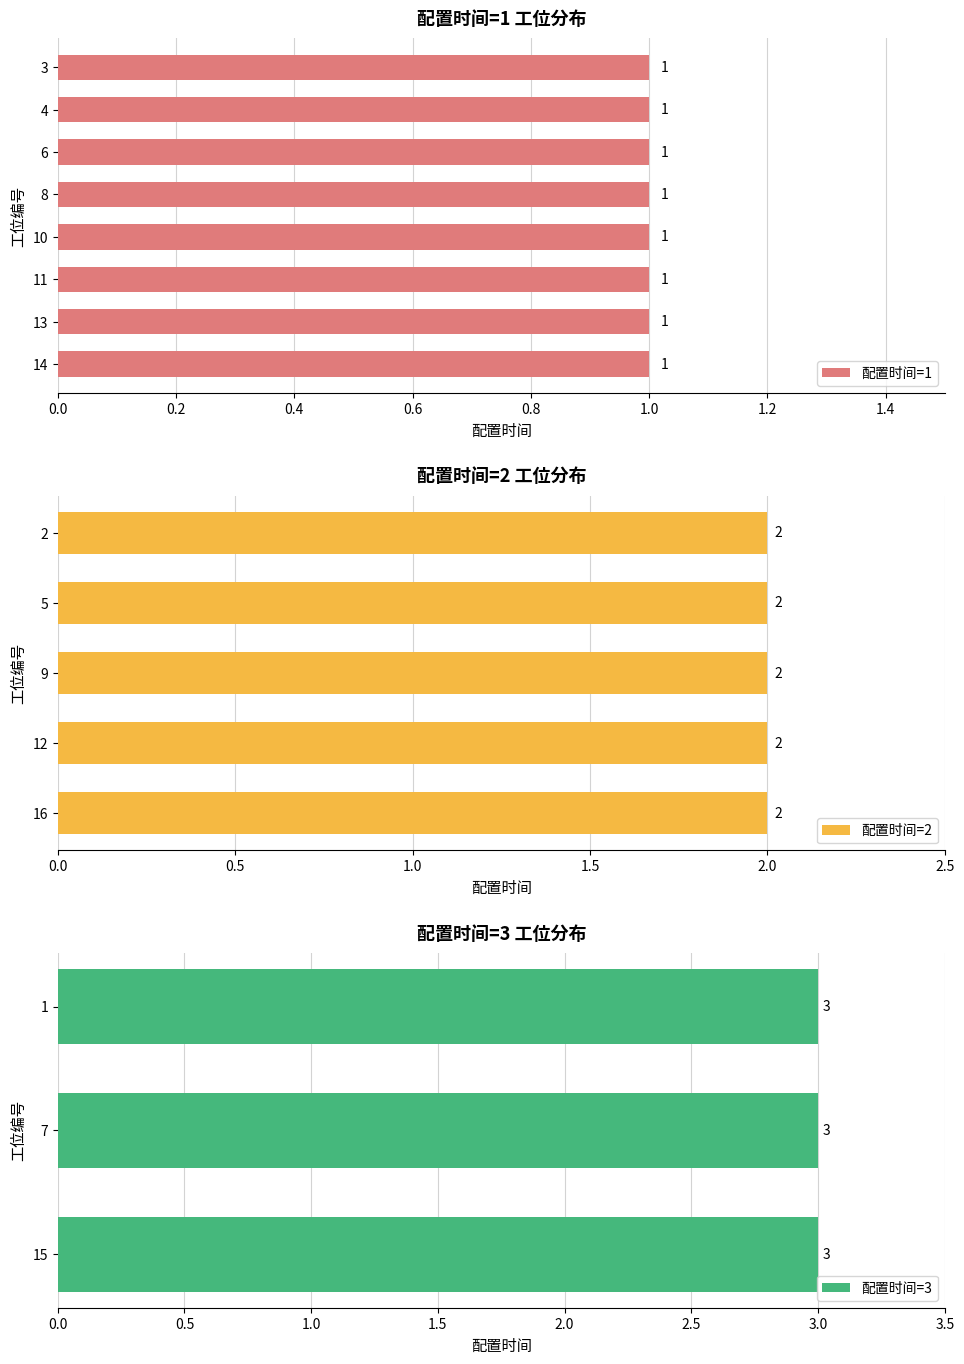

True or false: the data shows 0 at 13.

False